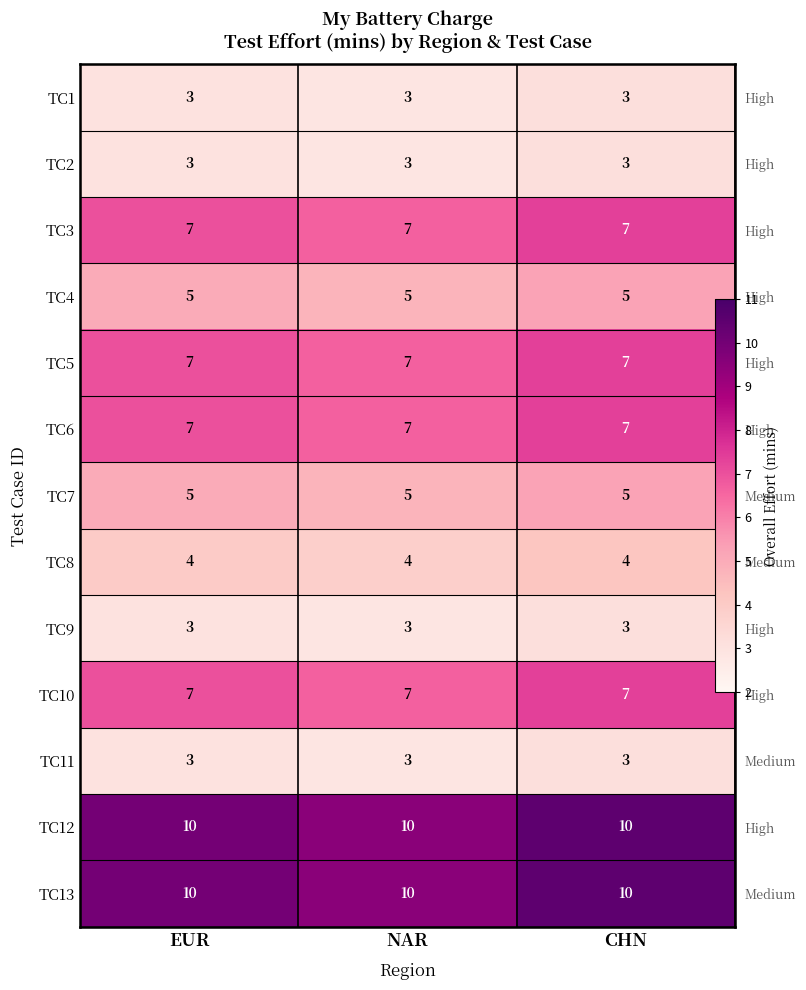

At CHN, list the series in order from smallest to largest.

TC1, TC2, TC9, TC11, TC8, TC4, TC7, TC3, TC5, TC6, TC10, TC12, TC13